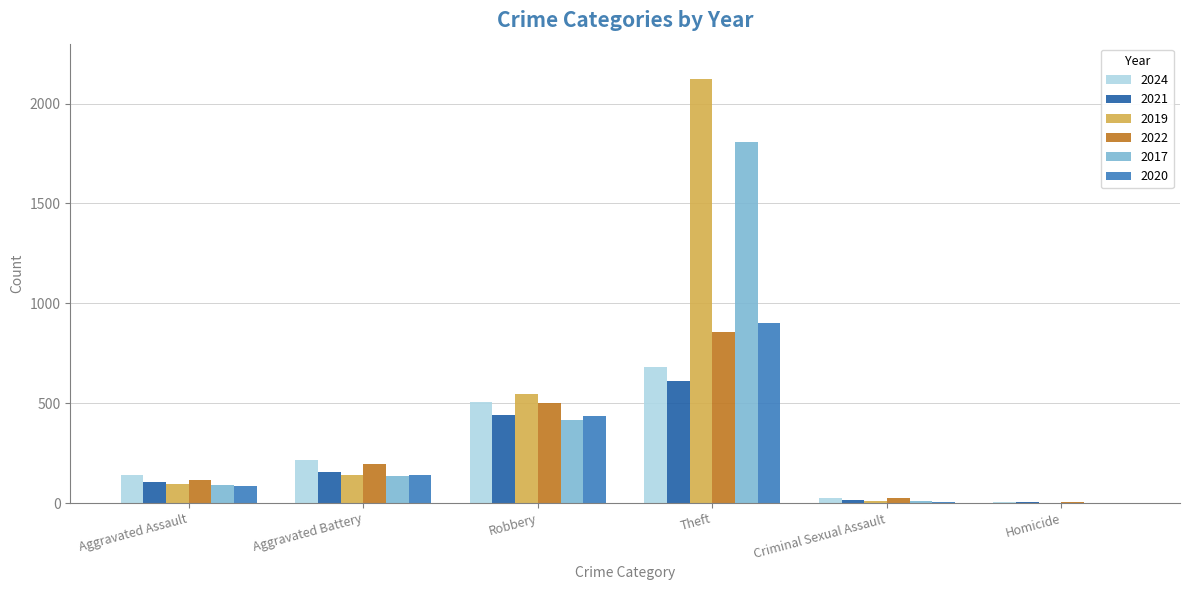

How many groups of bars are there?

6